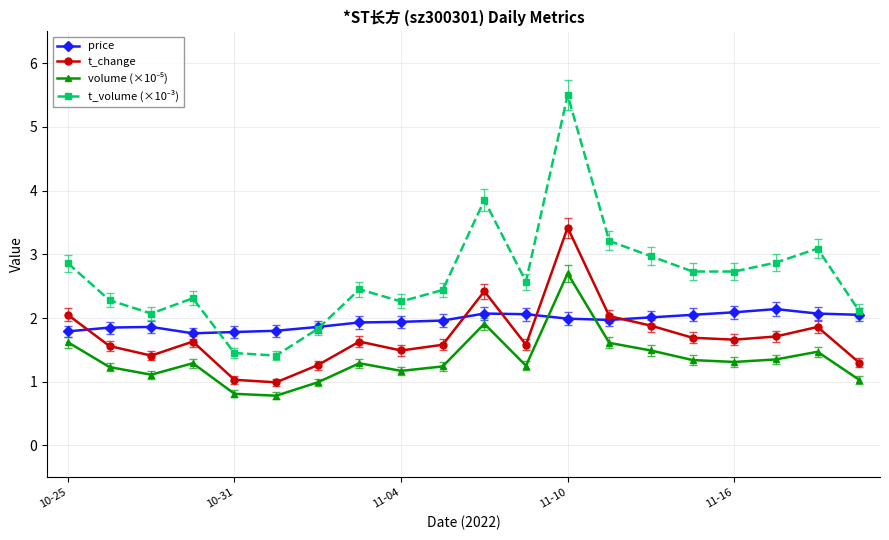

True or false: t_change has more than 1 interior local peaks.

True